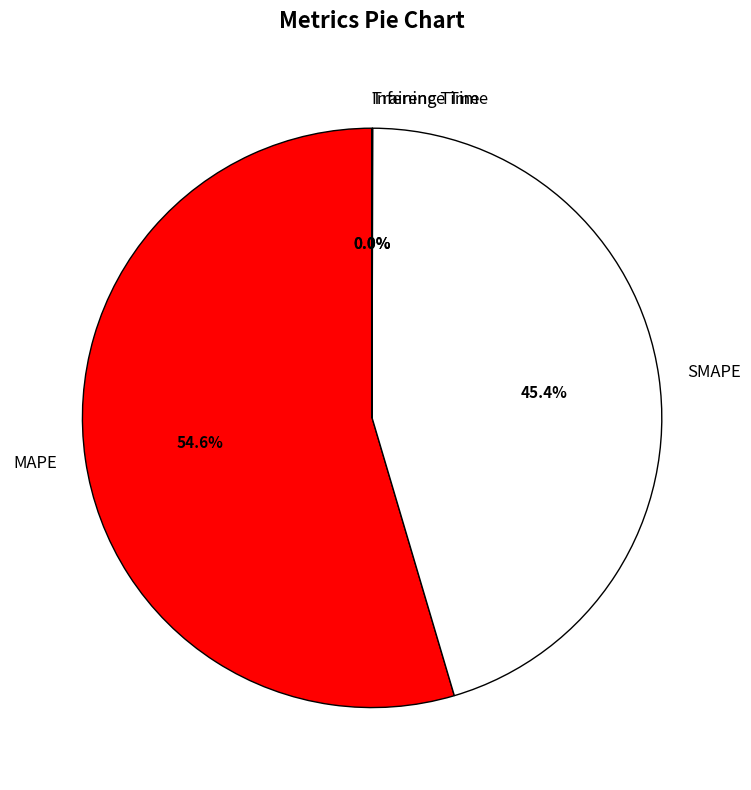

True or false: MAPE accounts for 55% of the total.

True